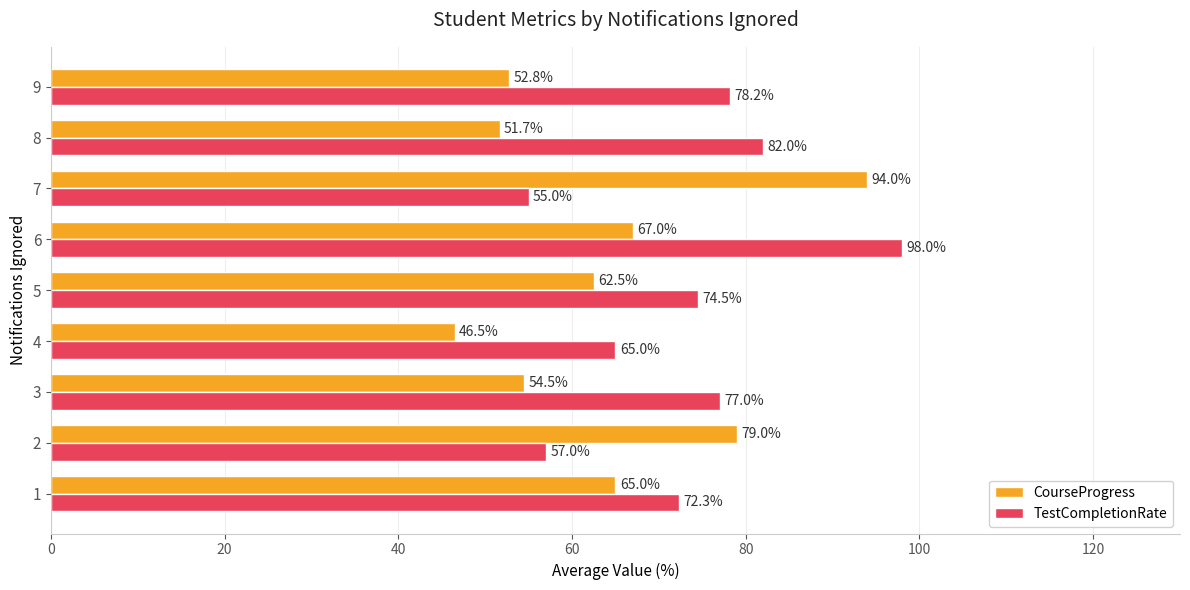

Is it true that TestCompletionRate equals 89.2 at 2?

False